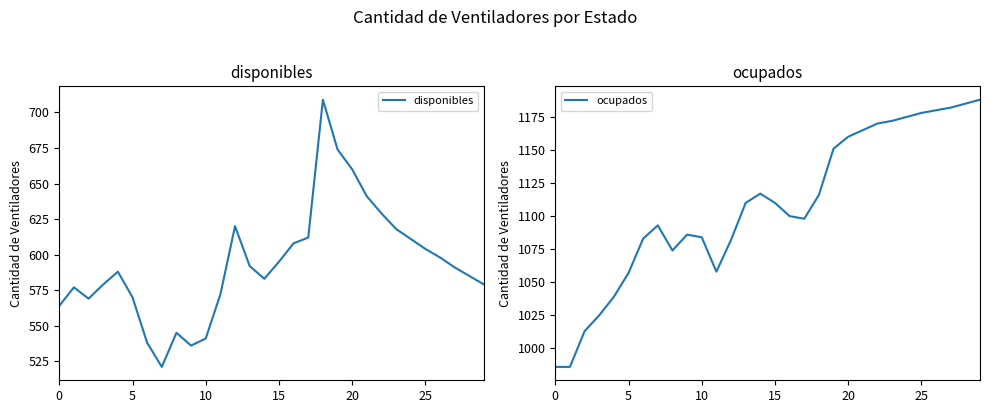

What is the maximum value for disponibles?

709